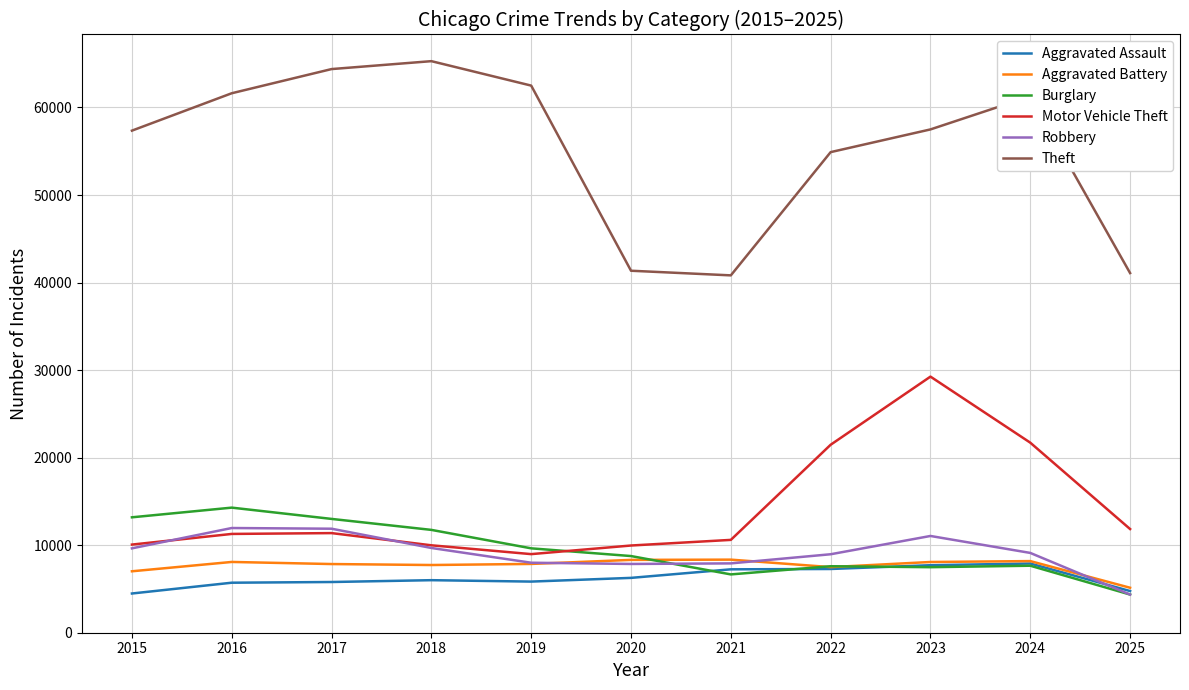

What are all the series names shown in the legend?

Aggravated Assault, Aggravated Battery, Burglary, Motor Vehicle Theft, Robbery, Theft